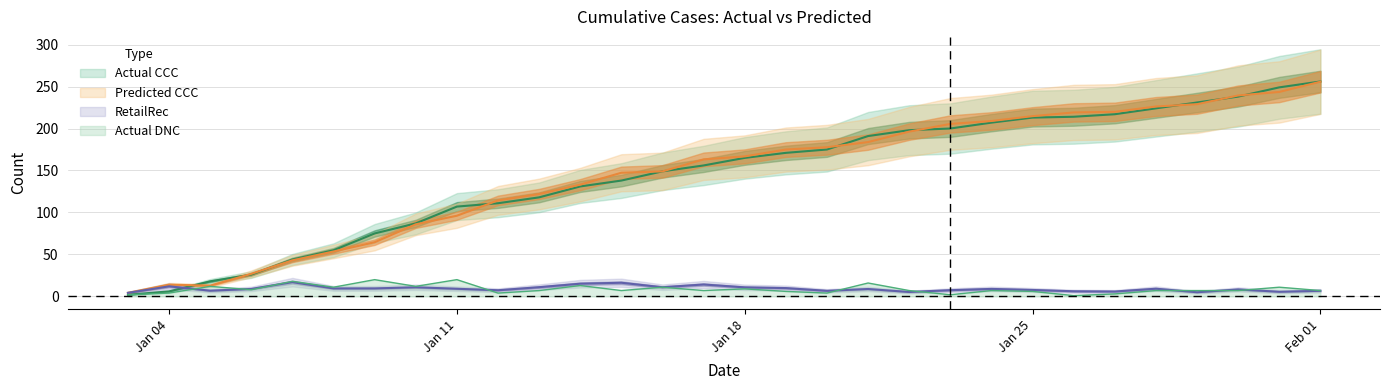

What is the value of the Actual CCC point at the 14th from the left?

149.0